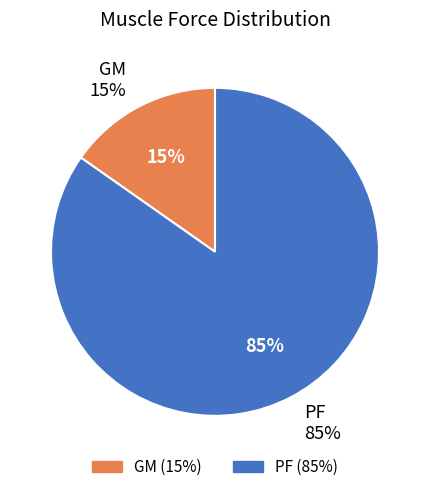

To the nearest percent, what portion does PF represent?

85%